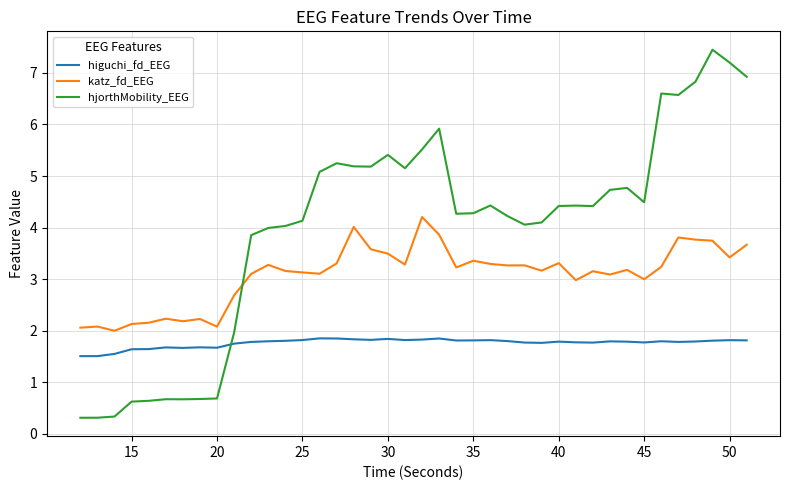

What is the greatest value displayed?

7.5